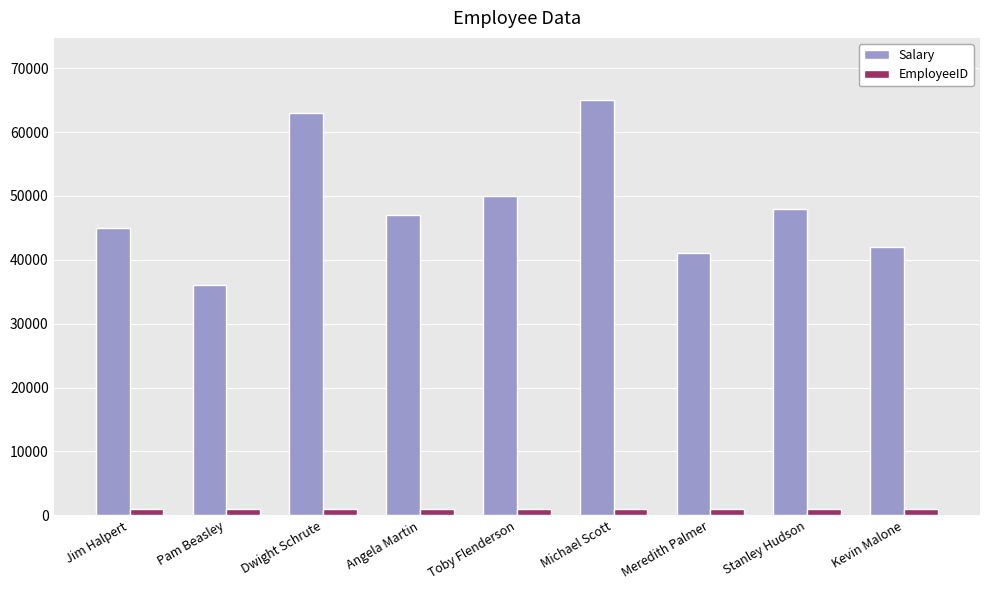

True or false: Salary has a value of 60569 at Pam Beasley.

False